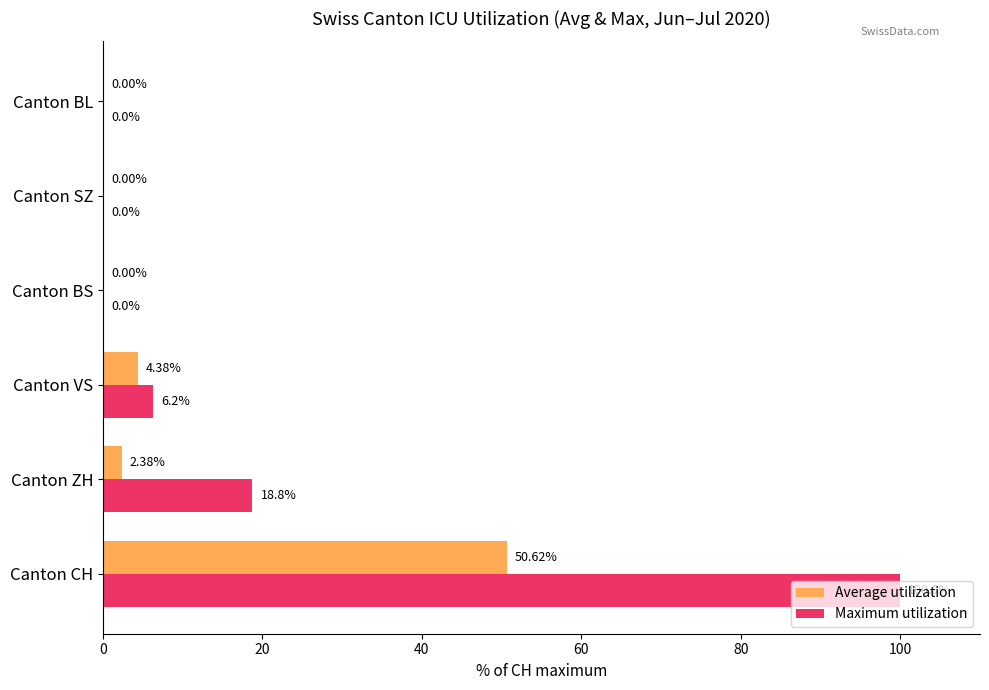

At which category is the sum across all series the highest?

Canton CH